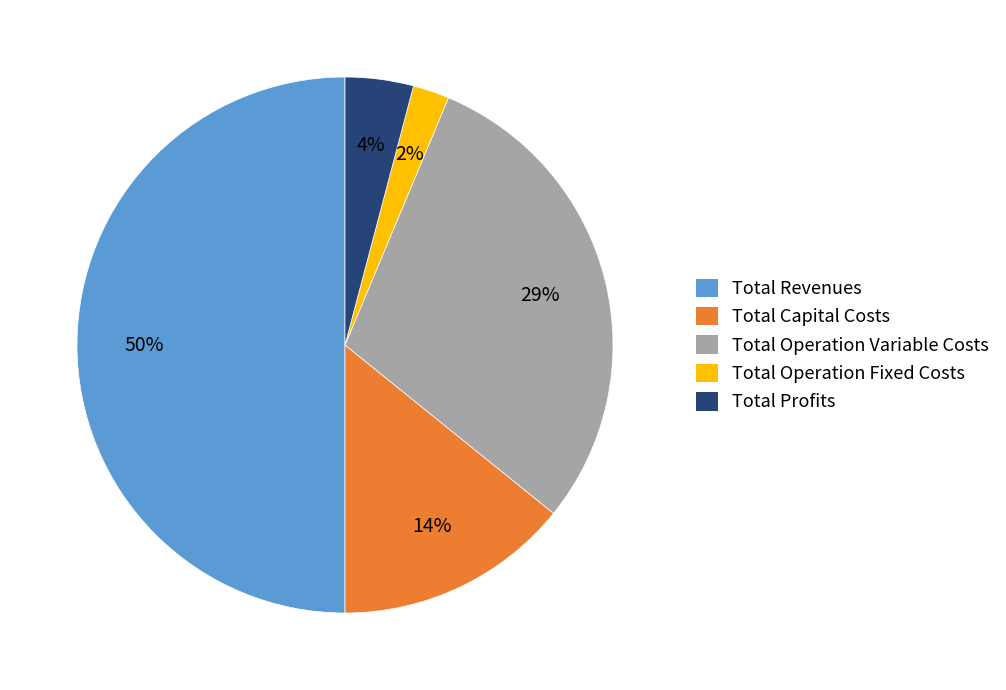

Do Total Operation Variable Costs and Total Operation Fixed Costs together represent more than half of the pie?

No